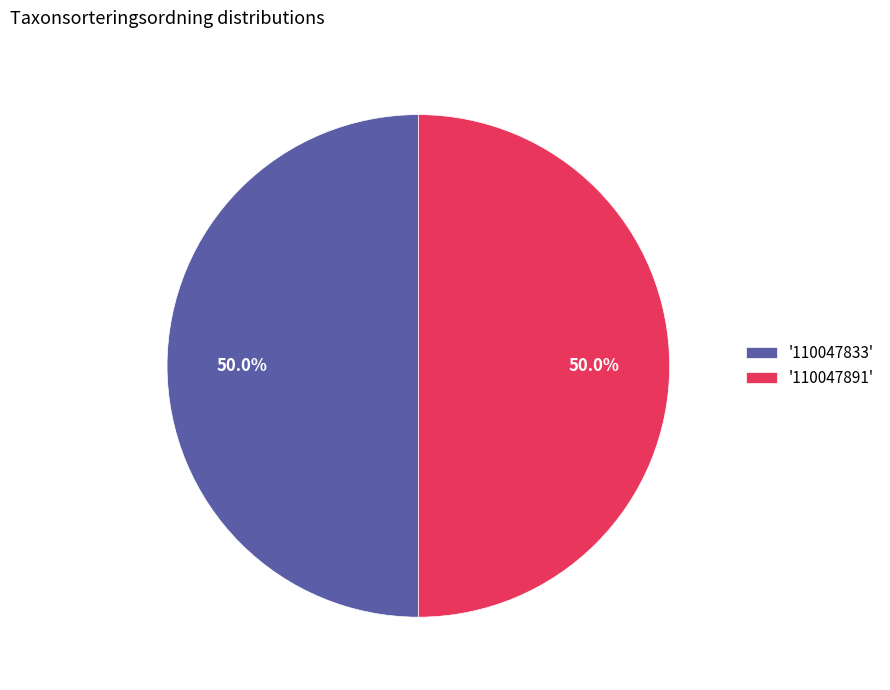

How many segments does this pie chart have?

2